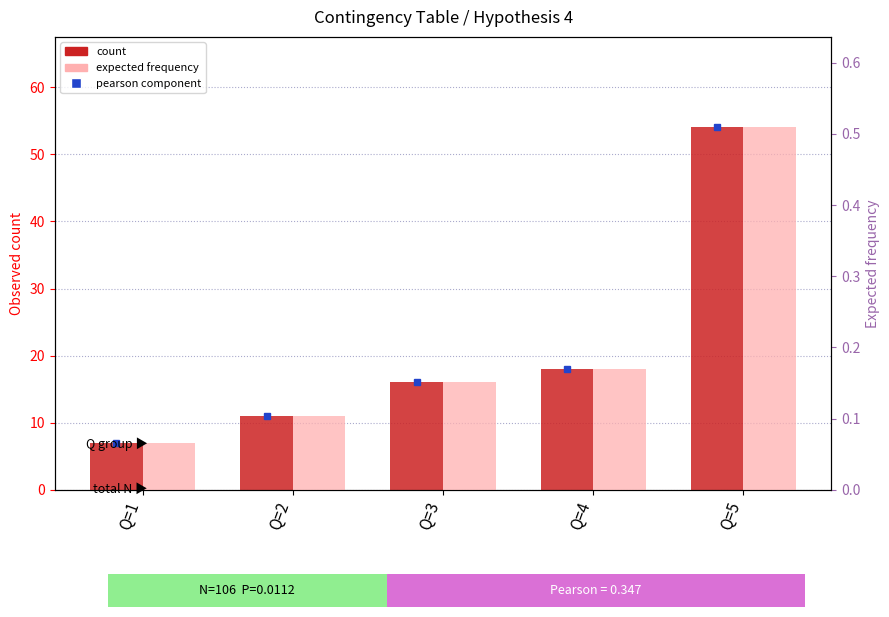

What is the sum of all expected frequency values?

1.0